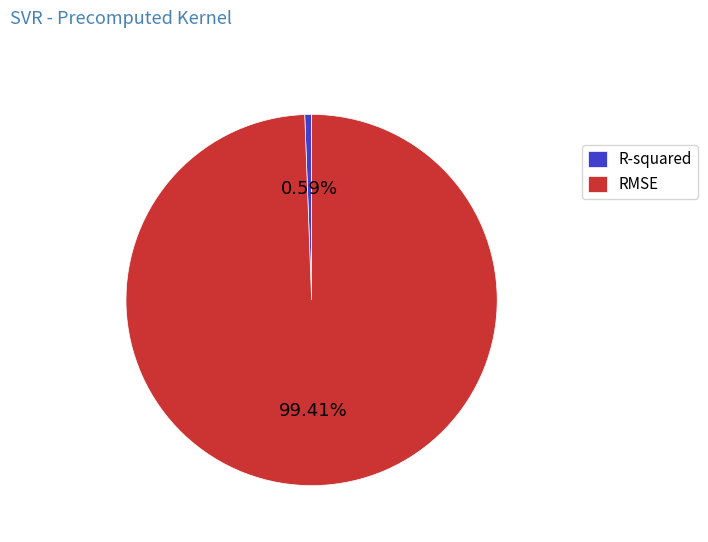

Count the number of slices in the pie.

2